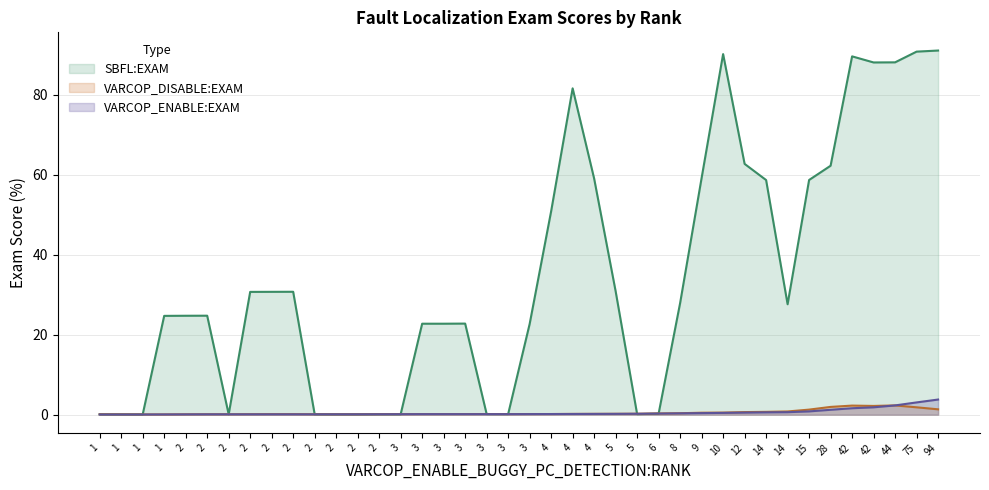

After their last crossing, which series has the higher values: VARCOP_DISABLE_BUGGY_PC_DETECTION:EXAM or SBFL:EXAM?

SBFL:EXAM